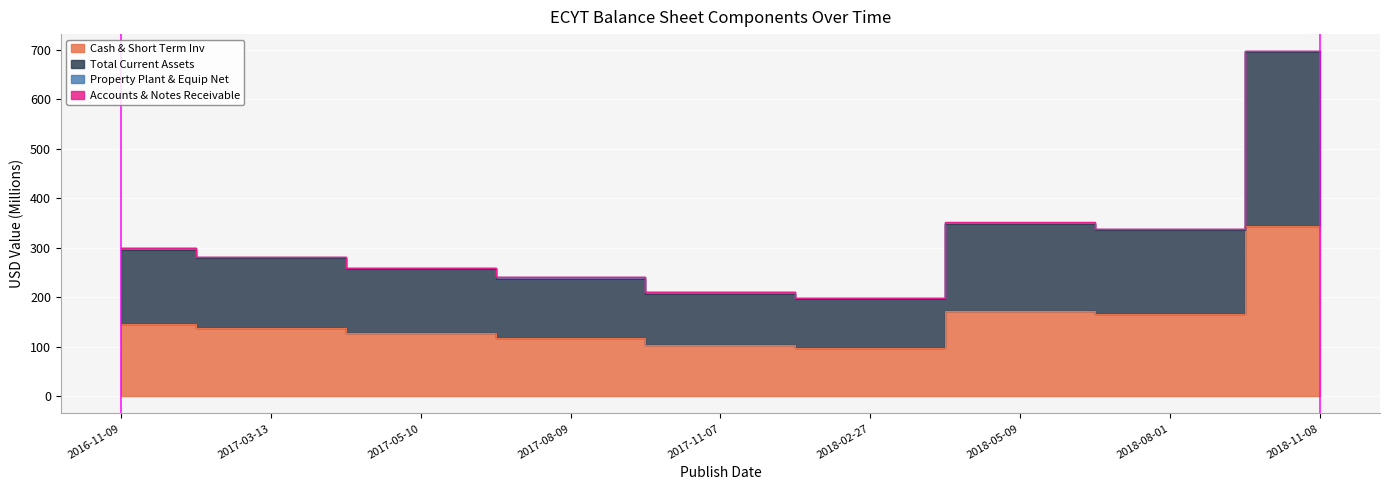

Reading left to right, transcribe all the data shown in this chart.

Cash & Short Term Inv: 146.7	138.2	127.6	118.4	103.1	97.5	173.1	166.8	344.2
Total Current Assets: 295.3	278.5	256.9	237.7	207.5	196.0	347.7	335.4	695.5